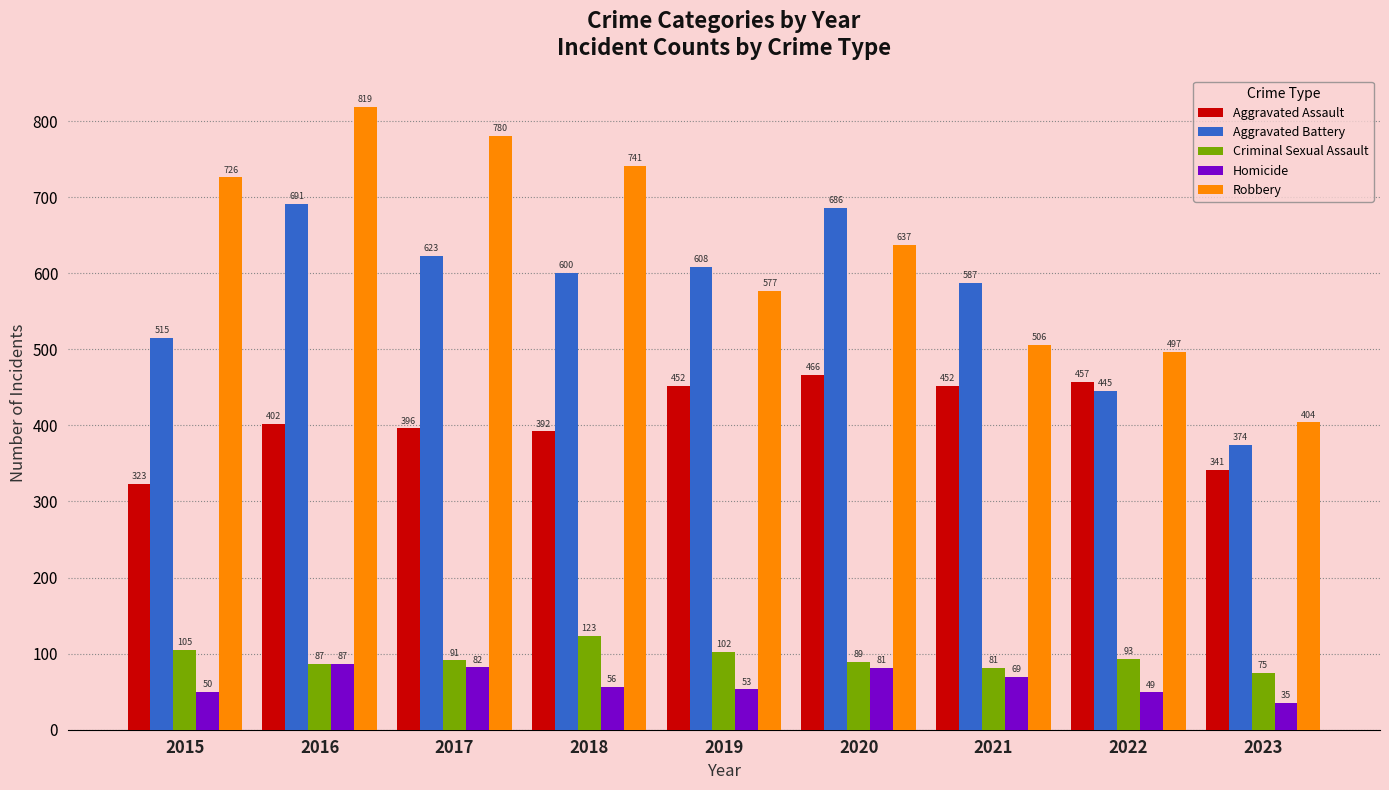

Which series has the largest range (max minus min)?

Robbery